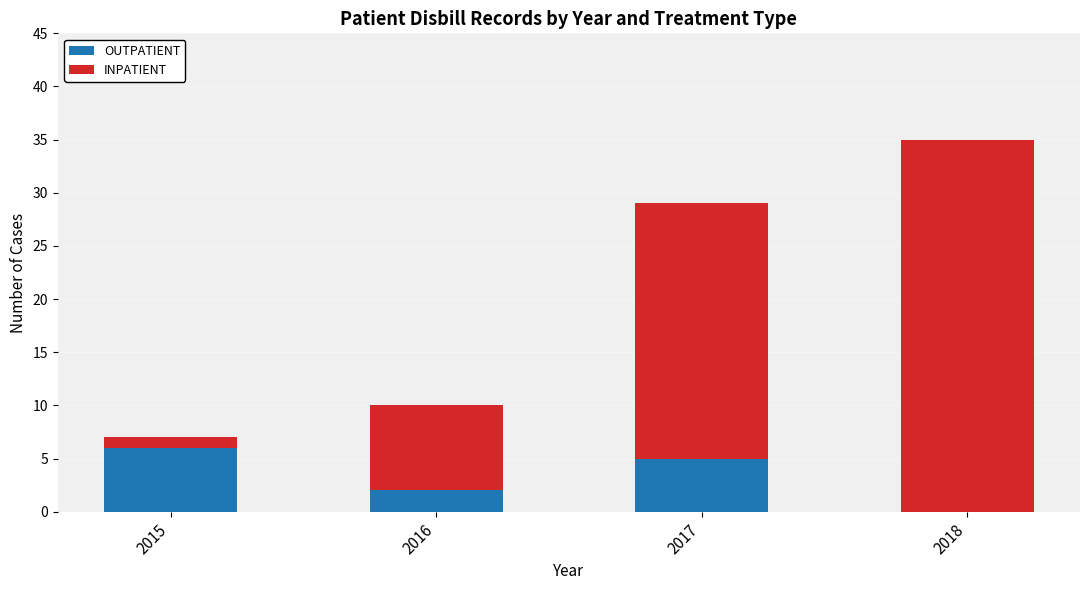

The OUTPATIENT series shows 5 at 2017. True or false?

True